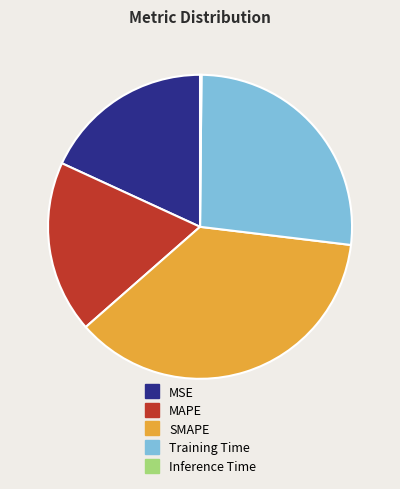

Is Training Time the majority of the pie?

No